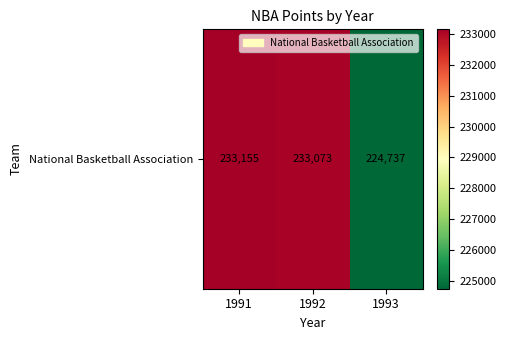

Which label corresponds to the largest value in the chart?

1991